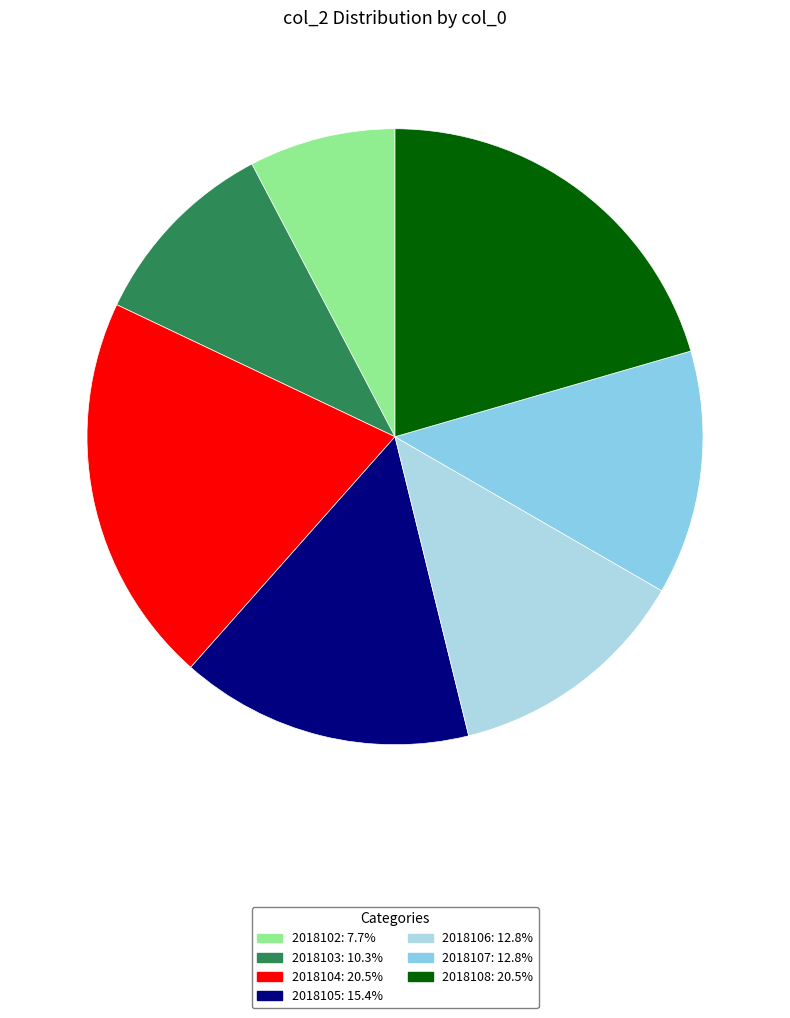

To the nearest percent, what portion does 2018106 represent?

13%